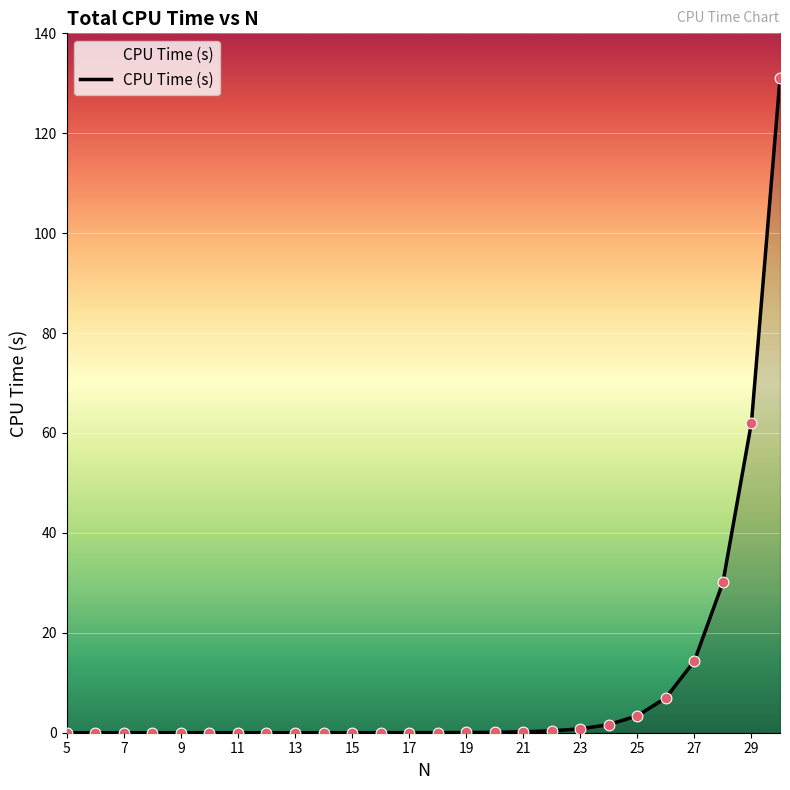

What is the maximum value shown in the chart?

131.0